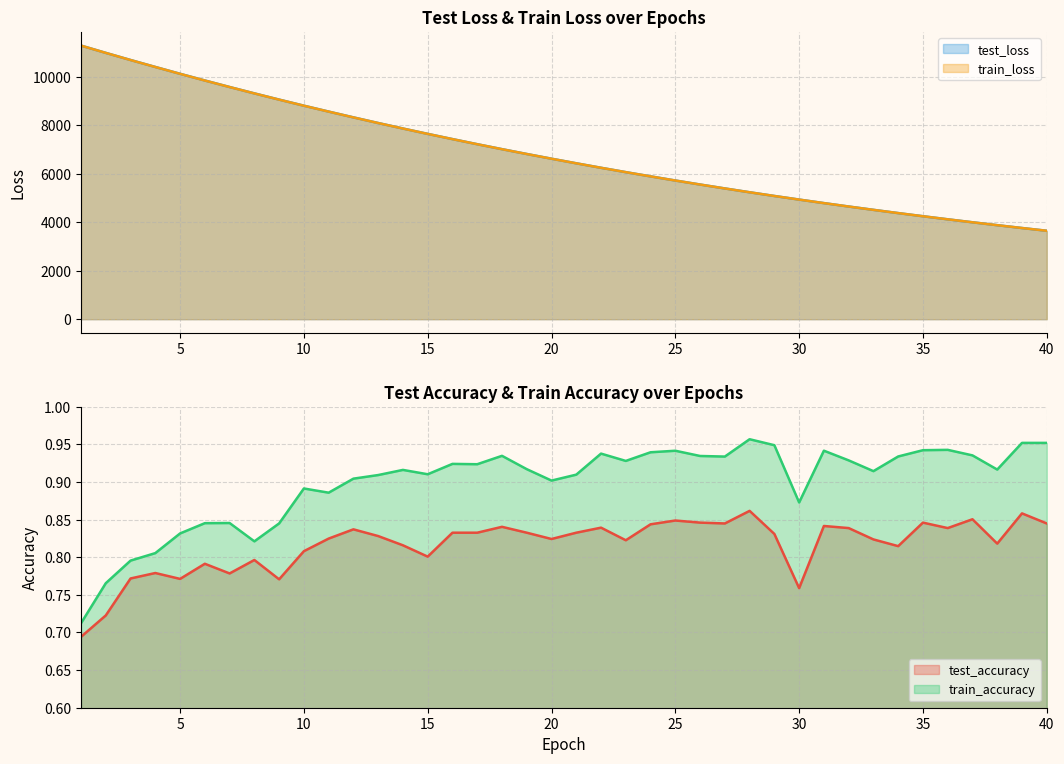

True or false: test_accuracy and train_loss intersect in this chart.

False